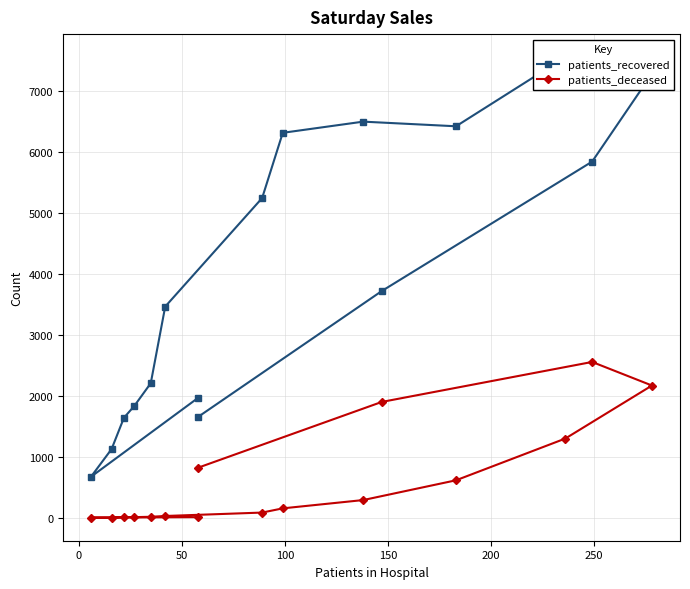

How many data points in patients_recovered are above 3716?

7